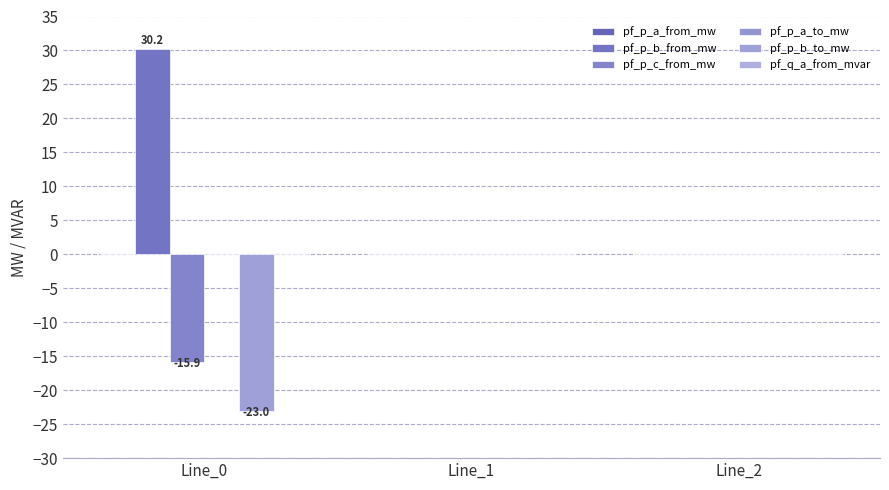

At which category is the sum across all series the highest?

Line_1